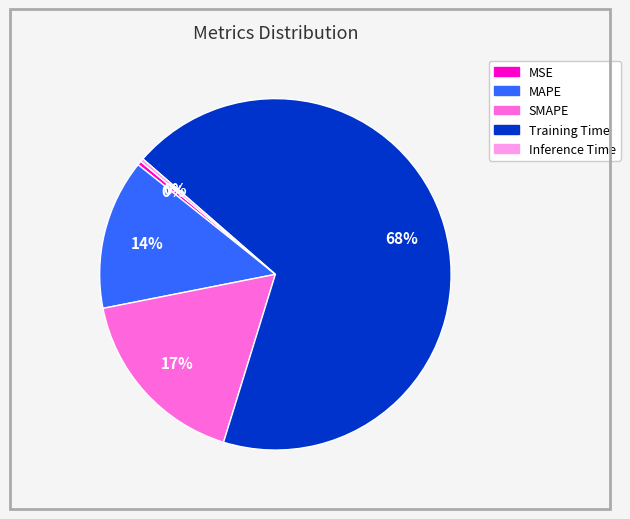

To the nearest percent, what is the combined percentage of MAPE and Inference Time?

14%